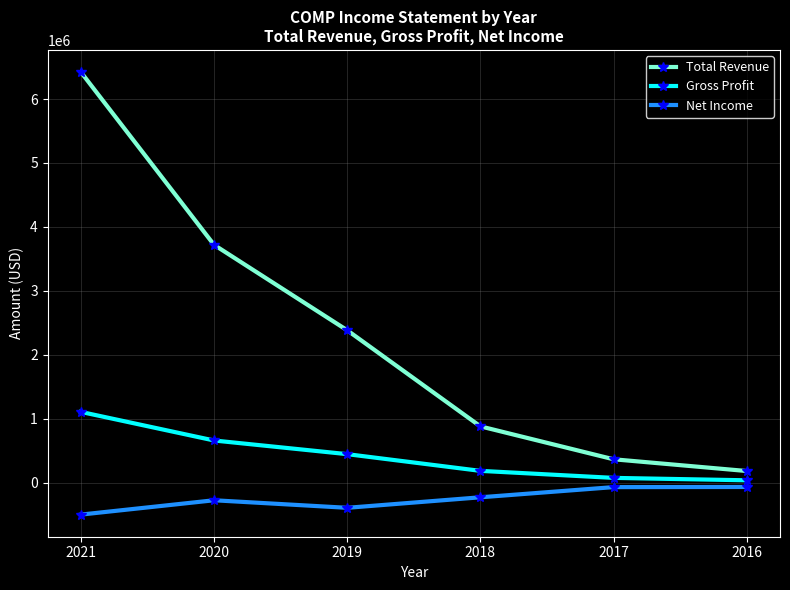

True or false: Gross Profit and Total Revenue intersect in this chart.

False